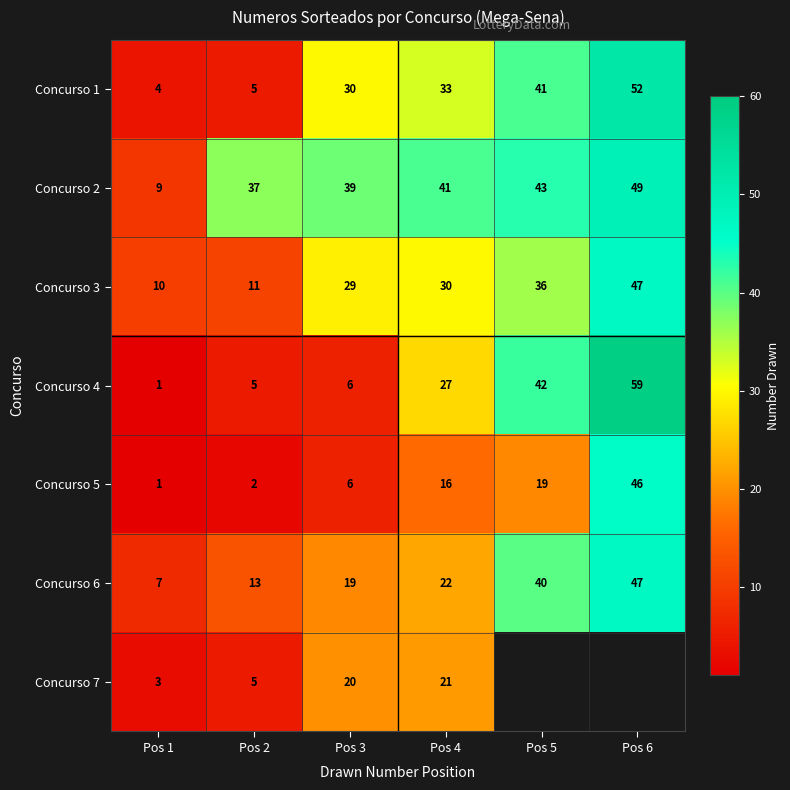

Between Pos 4 and Pos 6, which is larger?

Pos 6